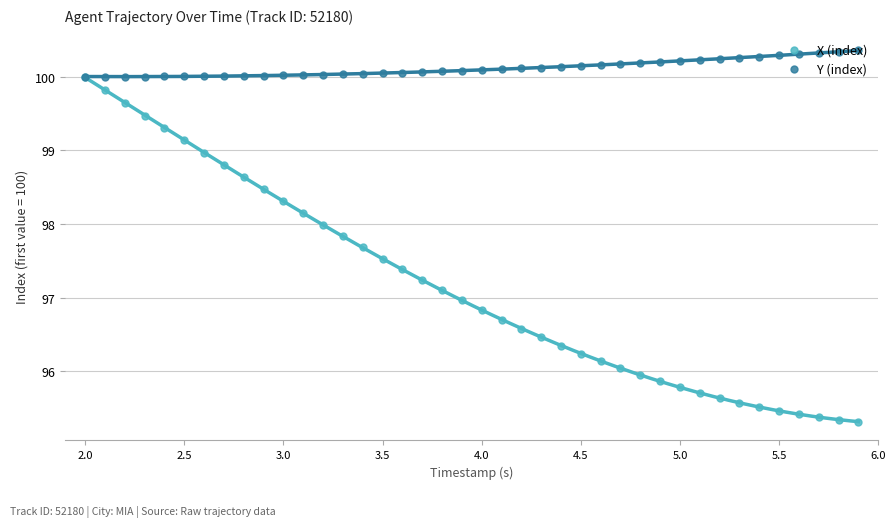

What are all the series names shown in the legend?

X (index), Y (index)